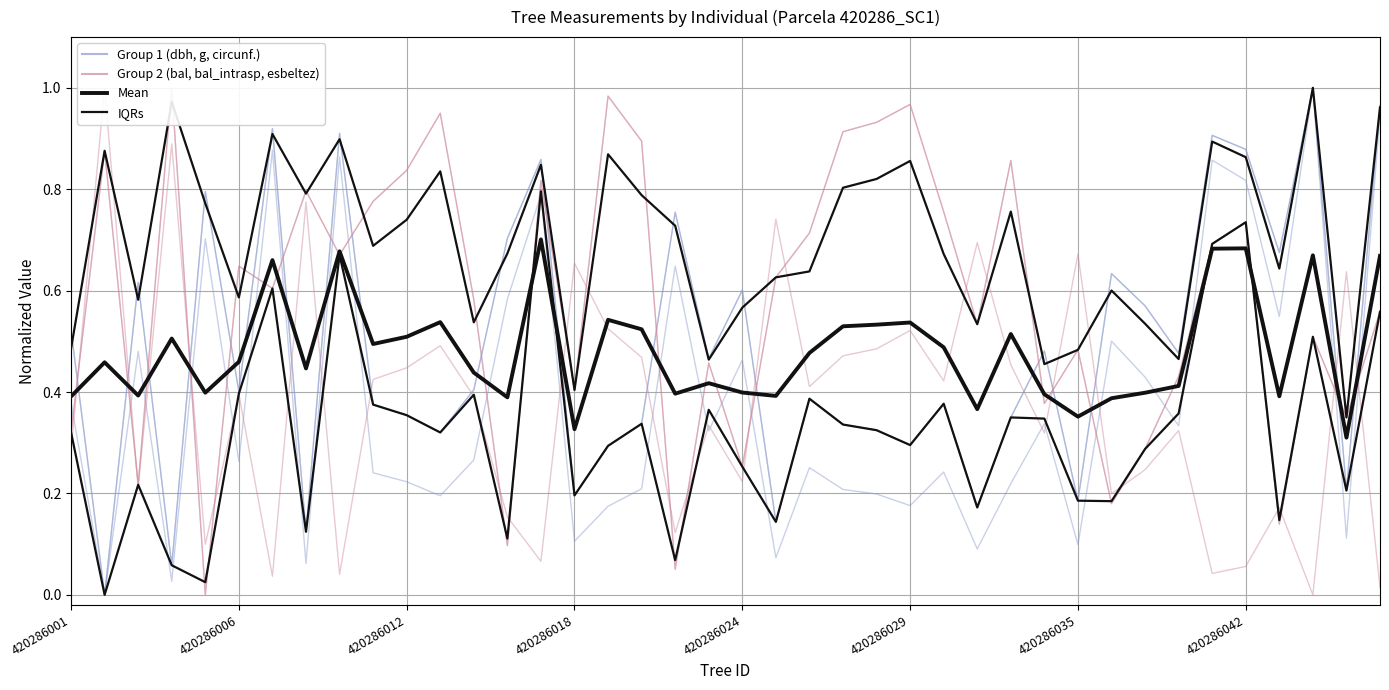

What is the value of the bal_intrasp point at the 4th from the left?

1.0